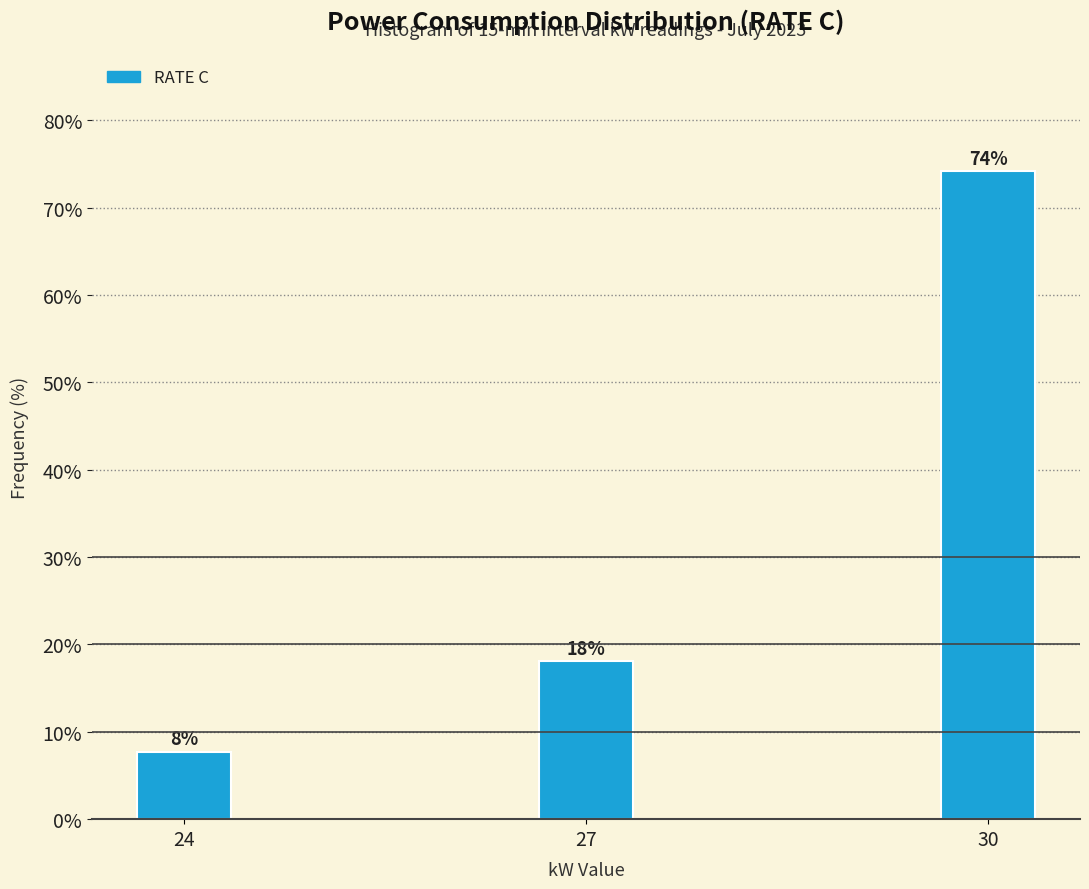

What is the value of the 2nd bar from the left?

18.1